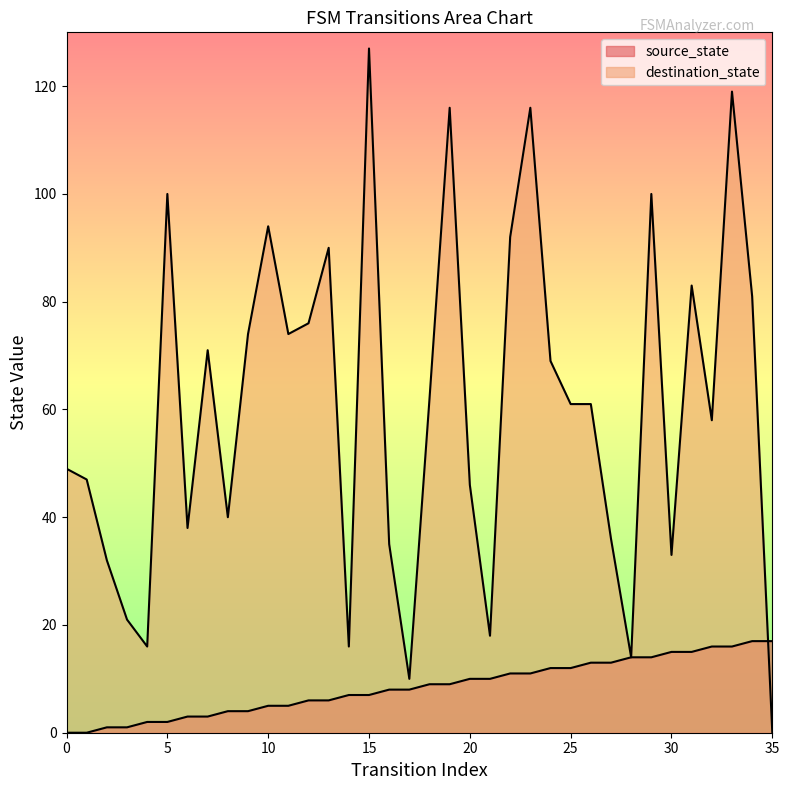

Read the destination_state value at 20.

46